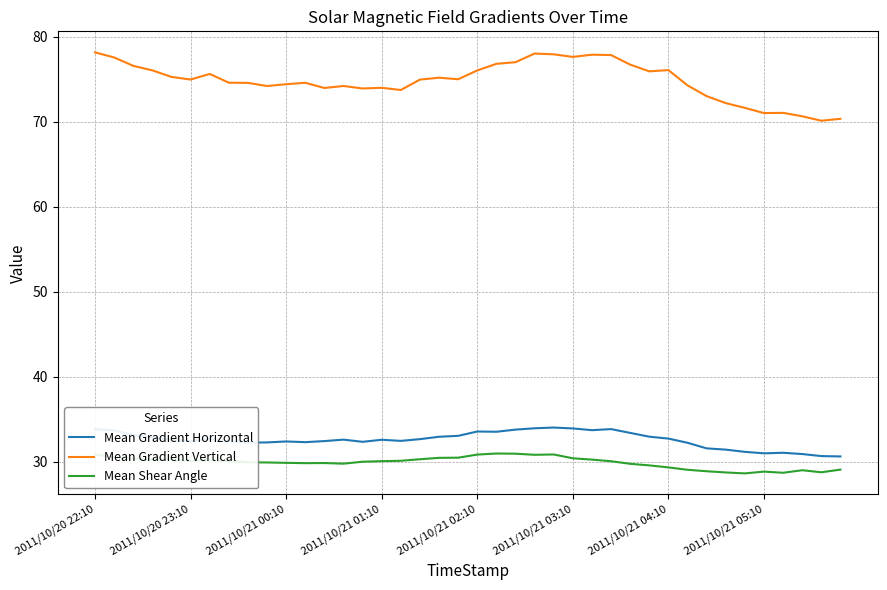

What is the lowest value of the Mean Shear Angle series?

28.6